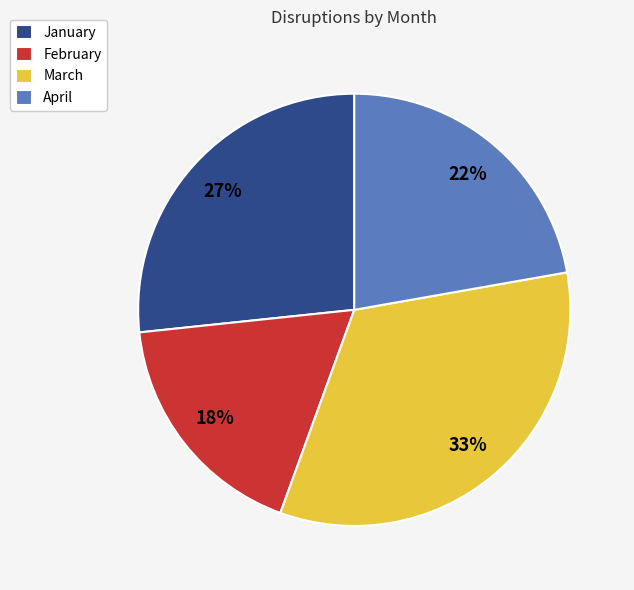

The January slice represents 35% of the pie. True or false?

False